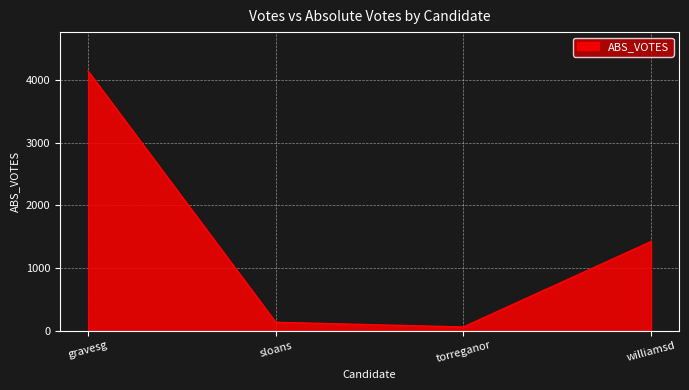

Does the chart have visible grid lines?

Yes